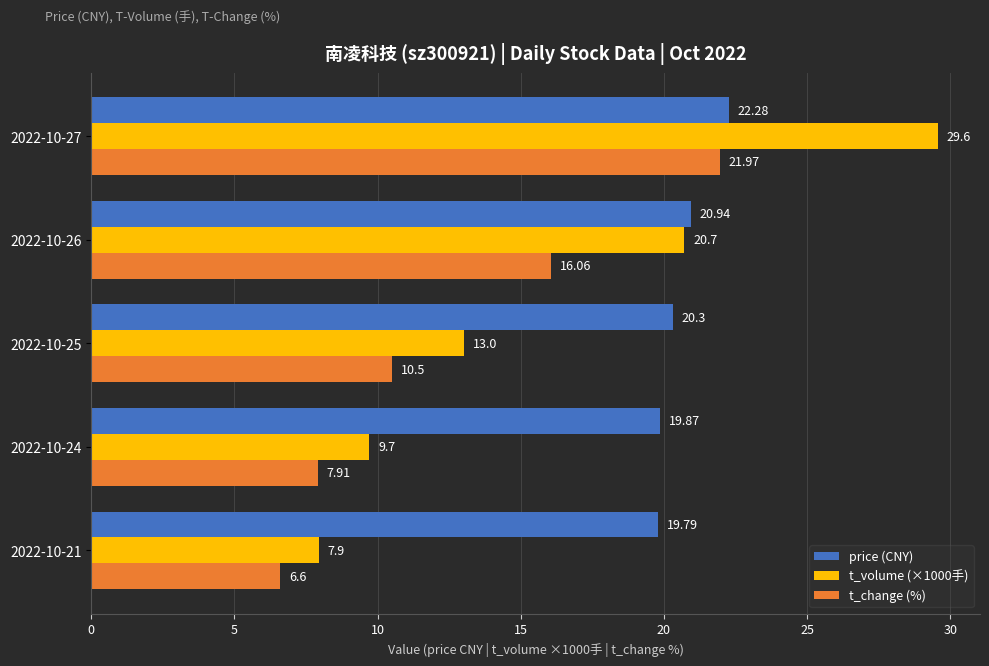

What is the average value of the t_change (%) series?

12.6